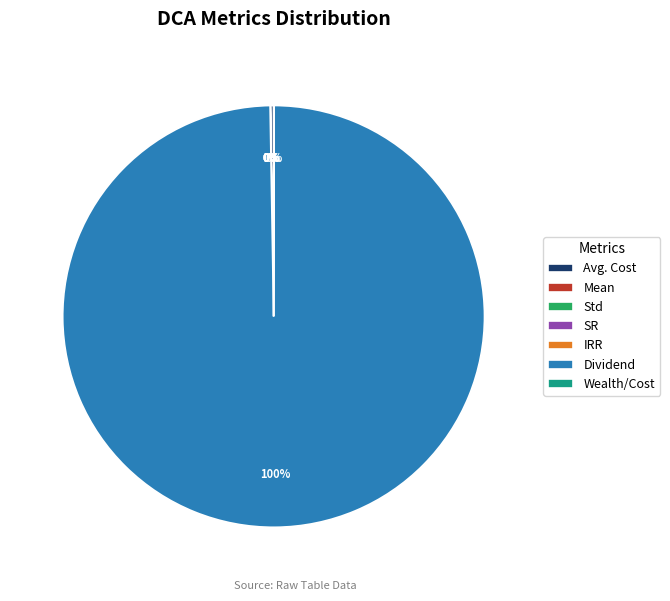

To the nearest percent, what is the difference between the largest and smallest slice percentages?

100%